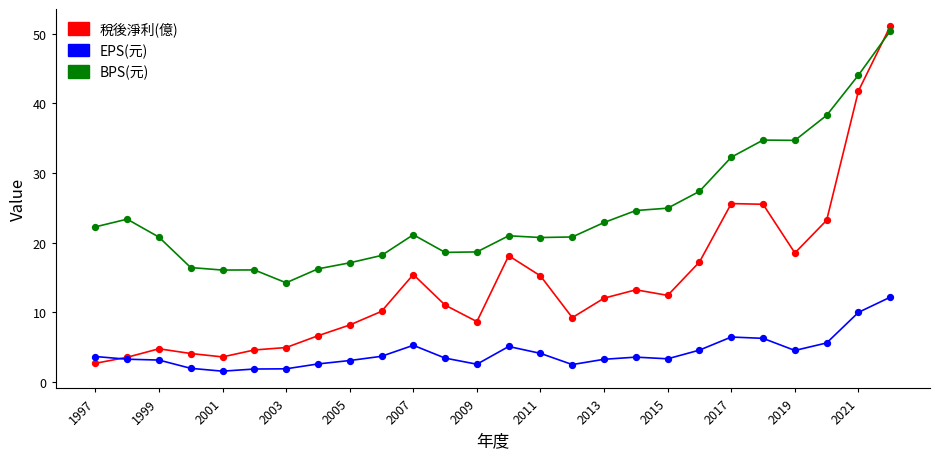

Which series has the widest spread of values?

稅後淨利(億)